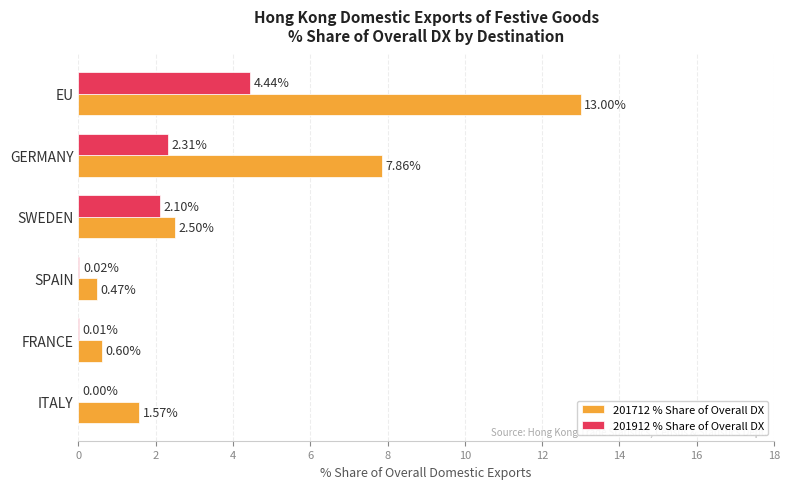

How many data points in 201712 % Share of Overall DX are above 2?

3